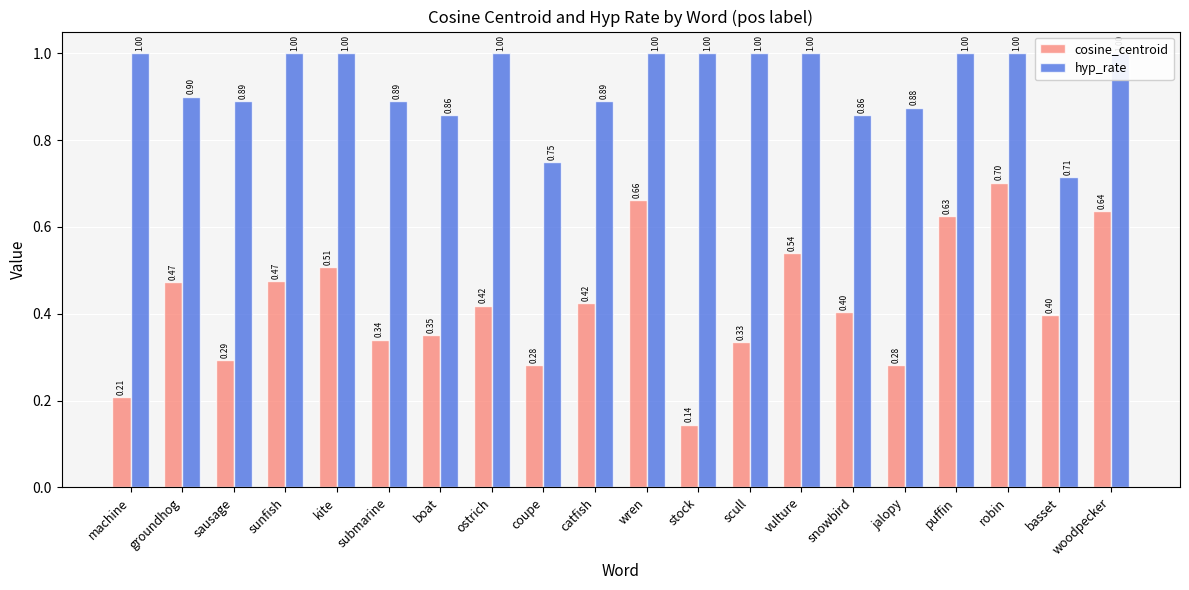

Reading left to right, list all the values displayed in this chart.

cosine_centroid: 0.2	0.5	0.3	0.5	0.5	0.3	0.4	0.4	0.3	0.4	0.7	0.1	0.3	0.5	0.4	0.3	0.6	0.7	0.4	0.6
hyp_rate: 1.0	0.9	0.9	1.0	1.0	0.9	0.9	1.0	0.8	0.9	1.0	1.0	1.0	1.0	0.9	0.9	1.0	1.0	0.7	1.0